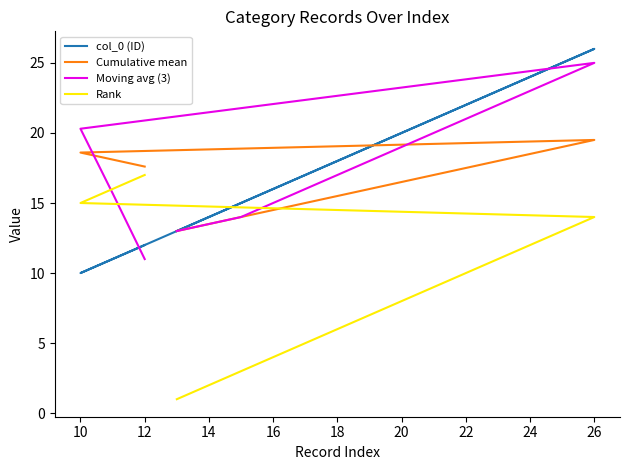

Reading left to right, list all the values displayed in this chart.

col_0 (ID): 13.0	14.0	15.0	16.0	17.0	18.0	19.0	20.0	21.0	22.0	23.0	24.0	25.0	26.0	10.0	11.0	12.0
Cumulative mean: 13.0	13.5	14.0	14.5	15.0	15.5	16.0	16.5	17.0	17.5	18.0	18.5	19.0	19.5	18.6	18.1	17.6
Moving avg (3): 13.0	13.5	14.0	15.0	16.0	17.0	18.0	19.0	20.0	21.0	22.0	23.0	24.0	25.0	20.3	15.7	11.0
Rank: 1.0	2.0	3.0	4.0	5.0	6.0	7.0	8.0	9.0	10.0	11.0	12.0	13.0	14.0	15.0	16.0	17.0